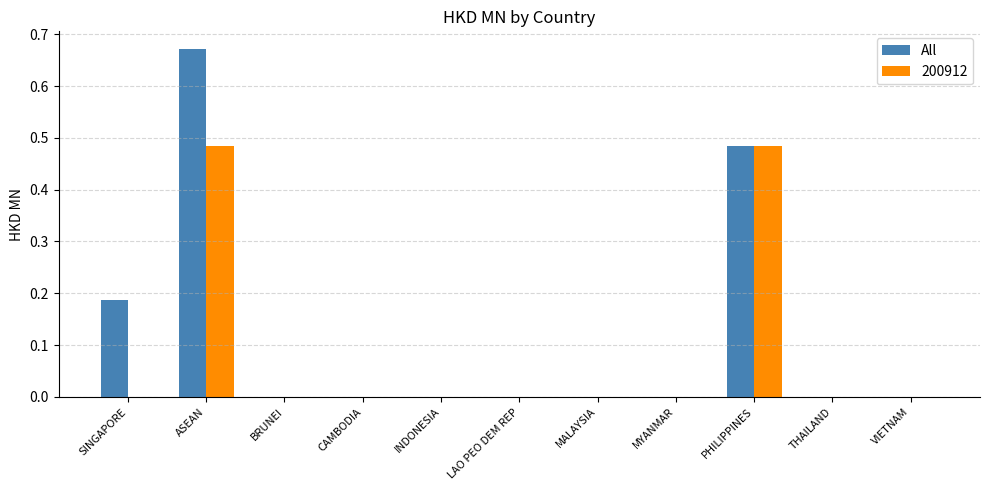

The All series shows 0.0 at THAILAND. True or false?

True